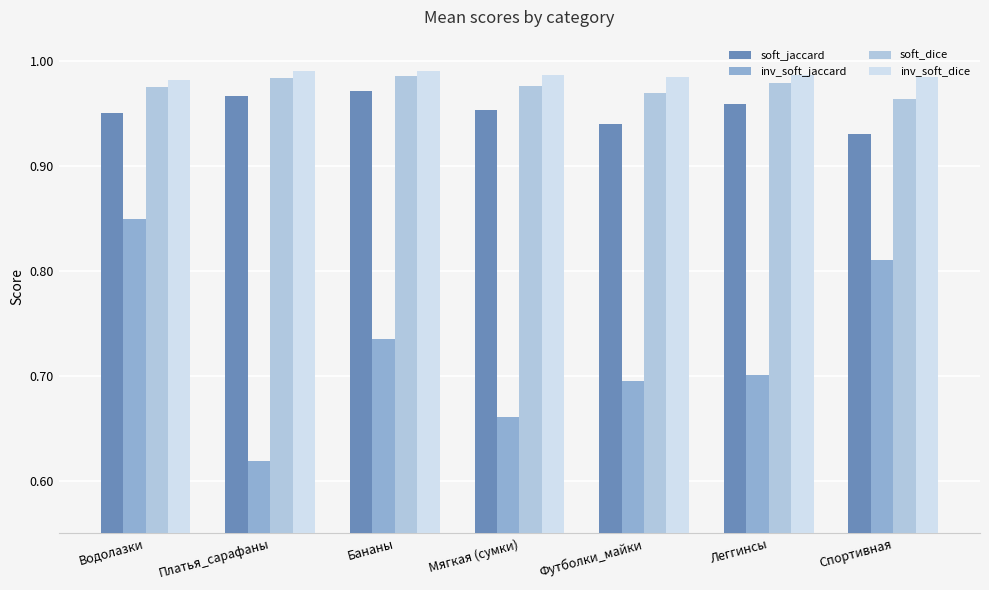

At how many categories does at least one series exceed 0?

7